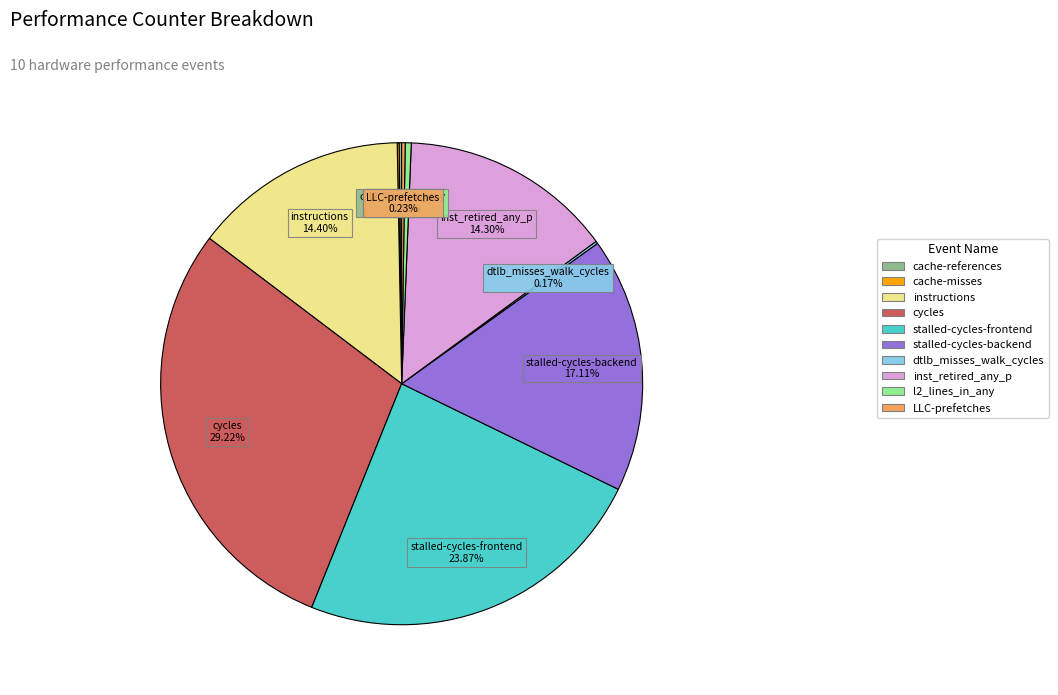

Does any single category account for the majority?

No